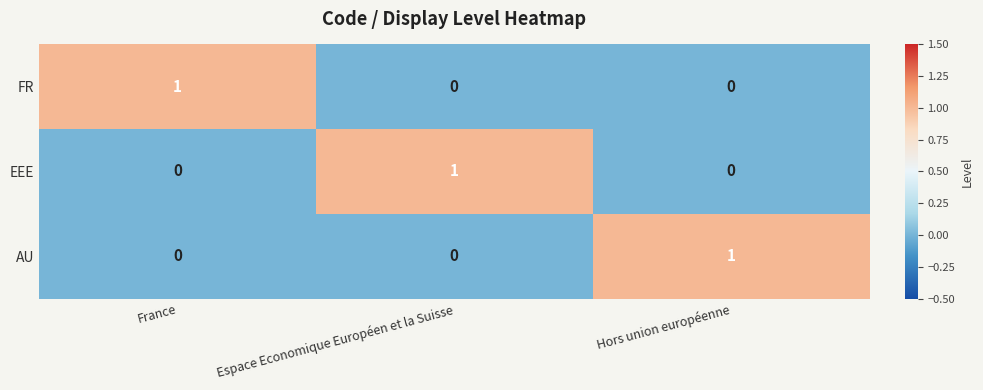

Reading left to right, transcribe all the data shown in this chart.

FR: France=1	Espace Economique Européen et la Suisse=0	Hors union européenne=0
EEE: France=0	Espace Economique Européen et la Suisse=1	Hors union européenne=0
AU: France=0	Espace Economique Européen et la Suisse=0	Hors union européenne=1